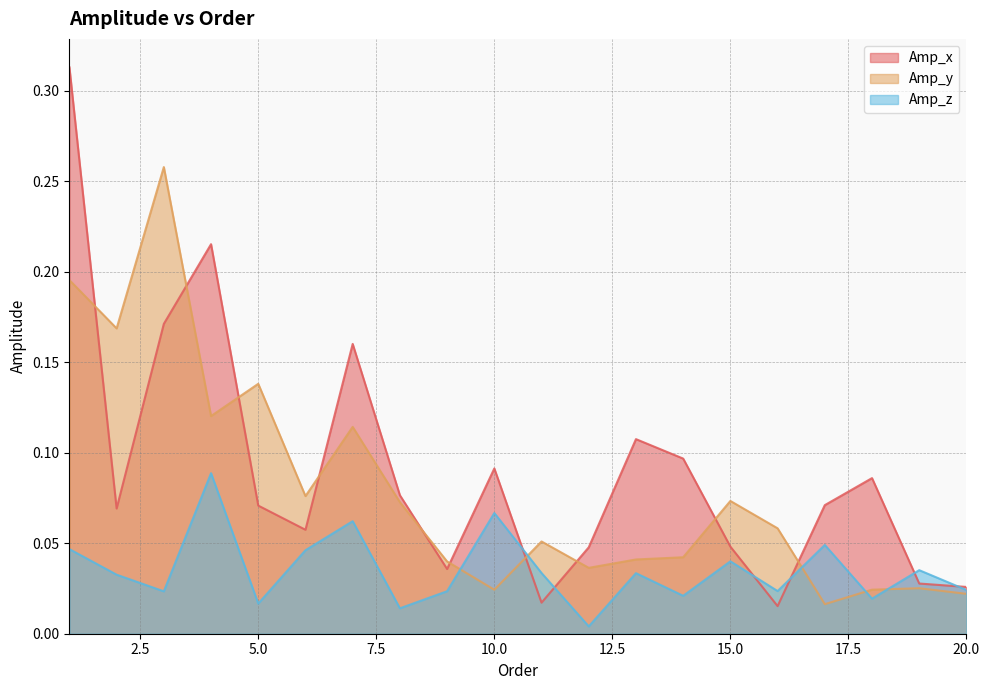

Between 1 and 9, which is larger?

1